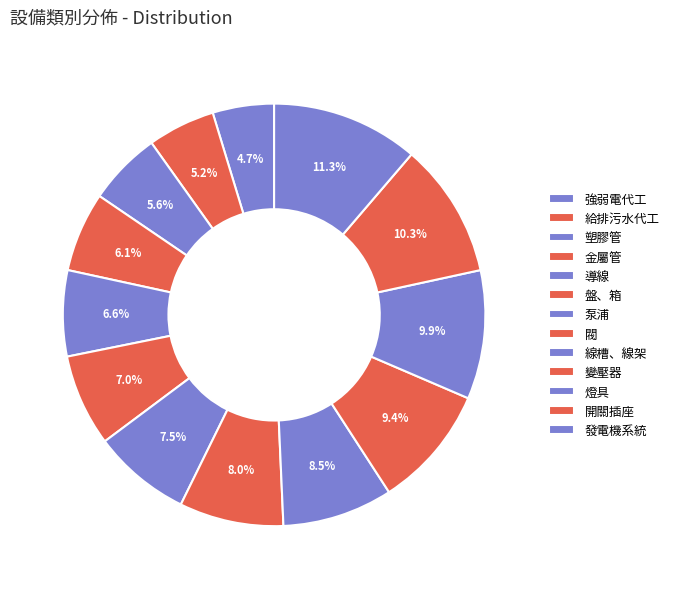

Count the number of slices in the pie.

13